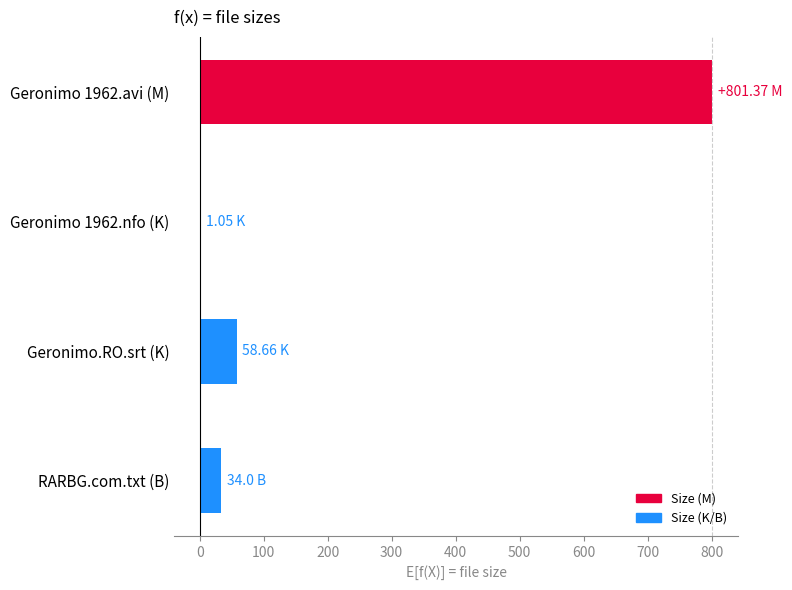

What is the sum of all values?

895.1